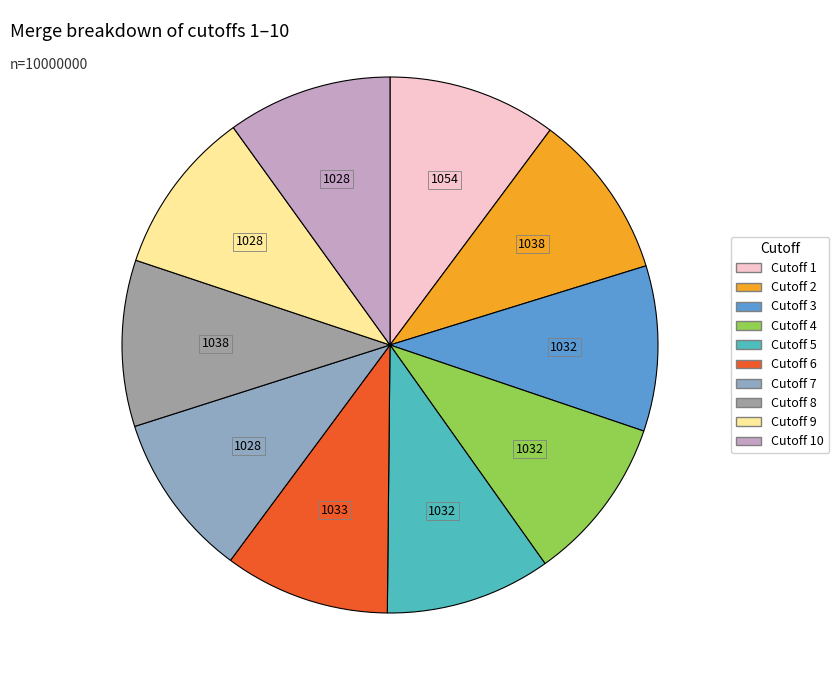

How many segments does this pie chart have?

10